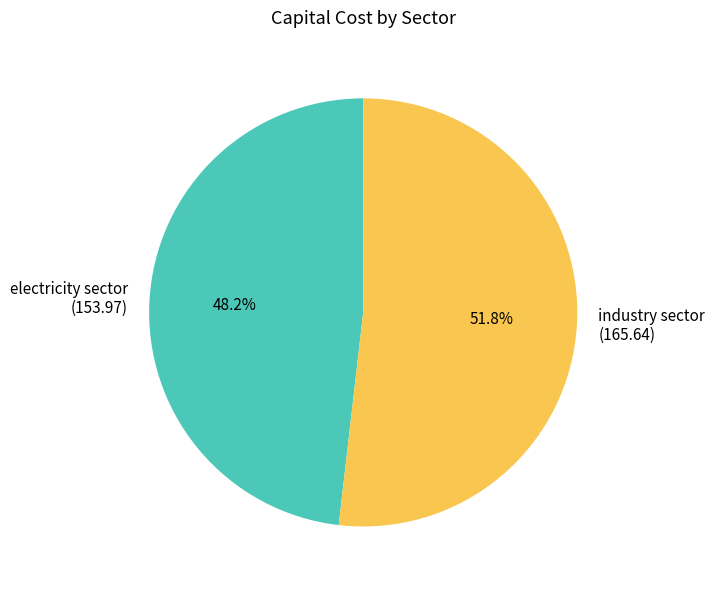

Is there any slice that represents more than half of the pie?

Yes